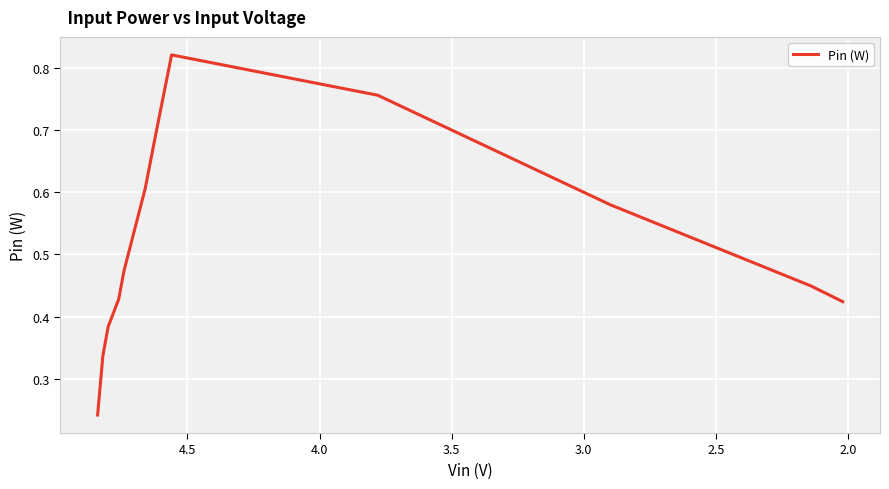

What is the difference between the values at 4.0 and 4.5?

0.1